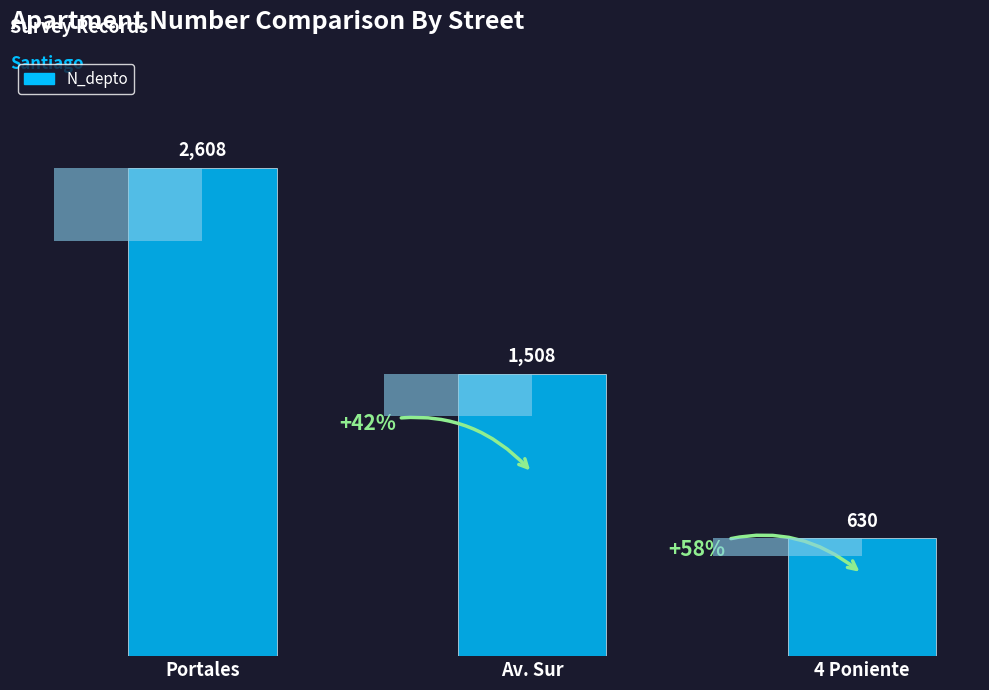

What is the change in value from Av. Sur to 4 Poniente?

-878